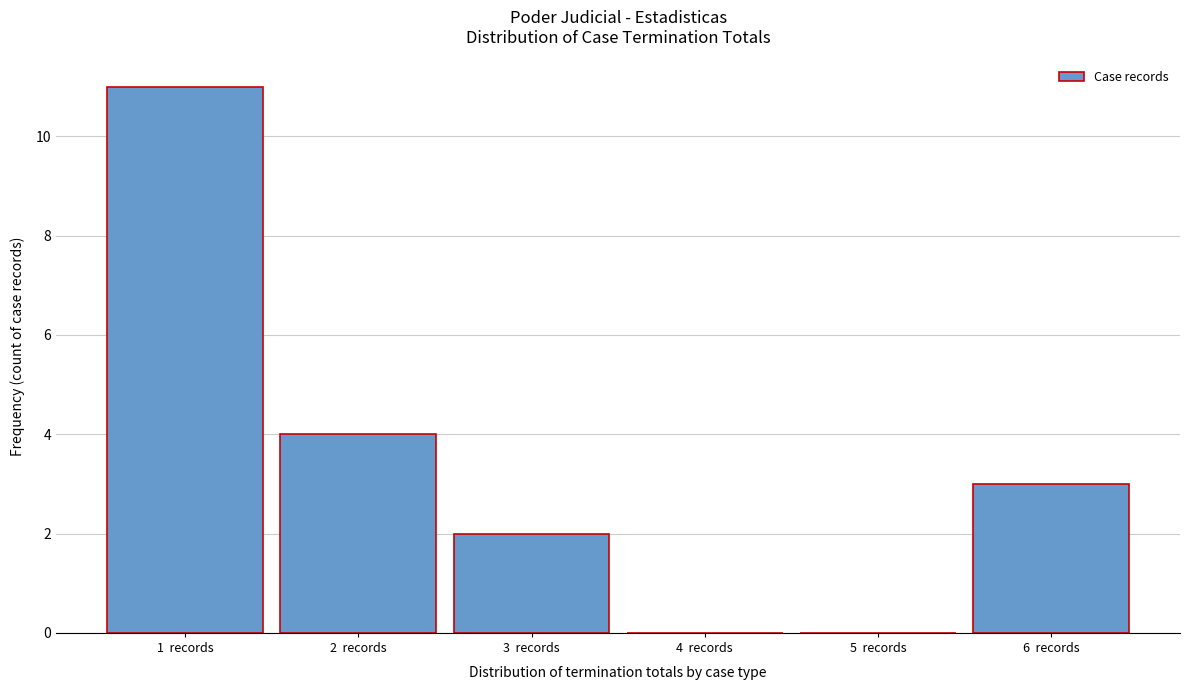

Which range on the x-axis has the tallest bar?

0.5 to 1.5